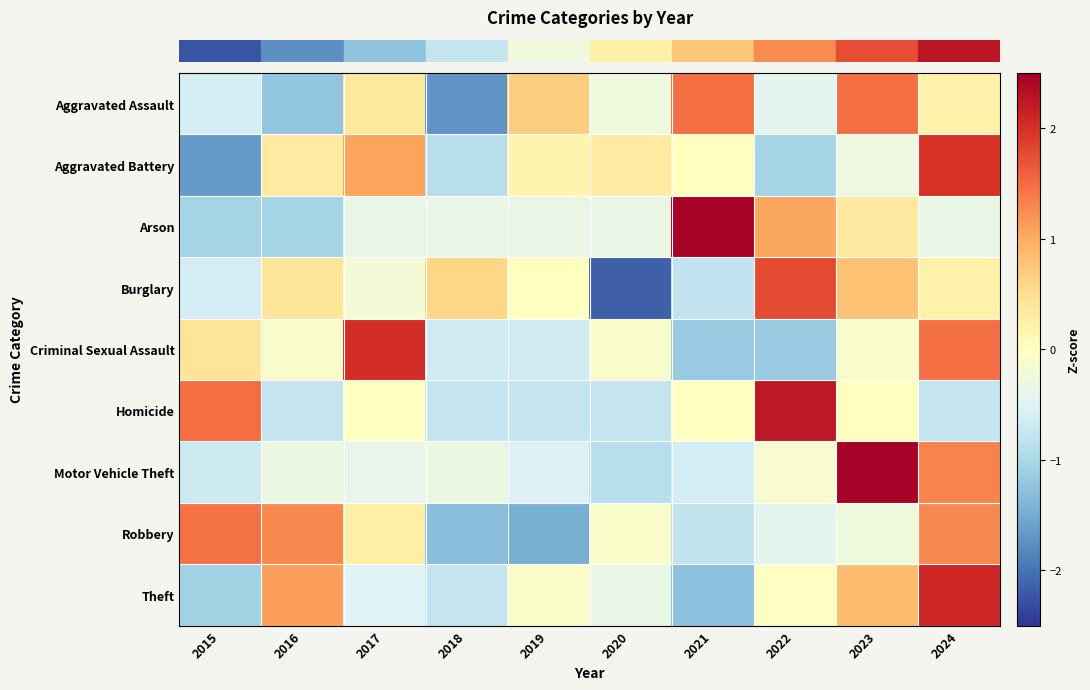

Reading left to right, what are all the values shown in this chart?

row_0: -0.6	-1.2	0.4	-1.7	0.7	-0.3	1.5	-0.4	1.5	0.2
row_1: -1.6	0.3	1.1	-0.9	0.2	0.3	0.0	-1.0	-0.3	2.0
row_2: -1.0	-1.0	-0.3	-0.3	-0.3	-0.3	2.4	1.0	0.3	-0.3
row_3: -0.6	0.4	-0.2	0.6	0.0	-2.2	-0.8	1.8	0.8	0.2
row_4: 0.4	-0.1	2.0	-0.6	-0.6	-0.1	-1.2	-1.2	-0.1	1.5
row_5: 1.5	-0.7	0.0	-0.7	-0.7	-0.7	0.0	2.2	0.0	-0.7
row_6: -0.7	-0.3	-0.4	-0.3	-0.5	-0.9	-0.6	-0.1	2.5	1.3
row_7: 1.4	1.3	0.3	-1.3	-1.4	-0.1	-0.8	-0.4	-0.3	1.3
row_8: -1.1	1.1	-0.5	-0.7	-0.1	-0.3	-1.3	-0.0	0.8	2.1